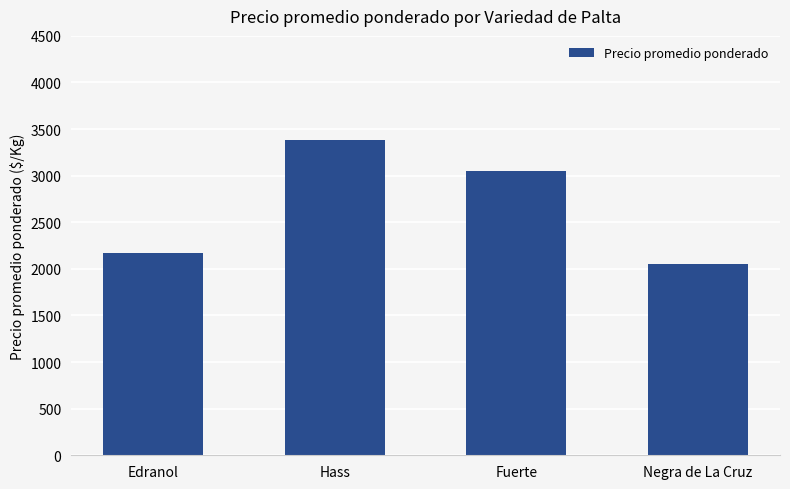

What is the label of the 1st bar from the left?

Edranol